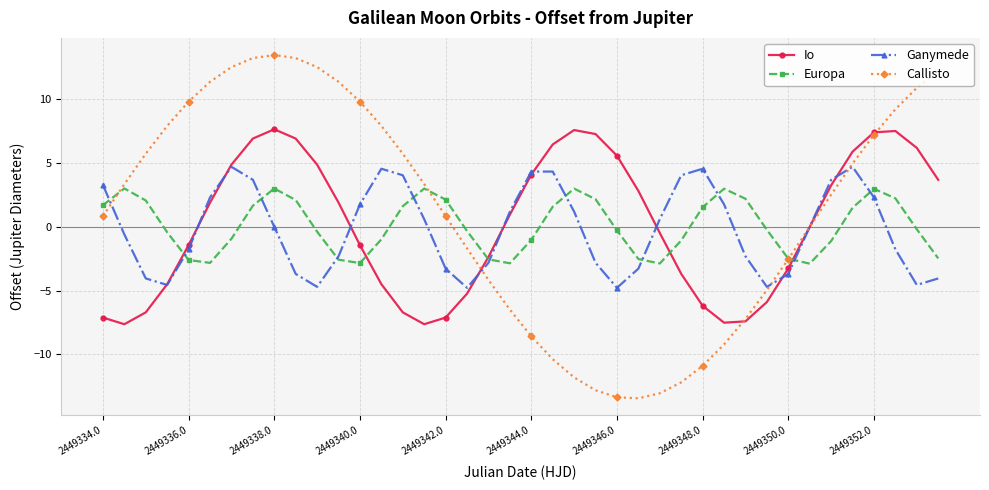

In Europa, how many points are lower than both neighbors (excluding endpoints)?

5